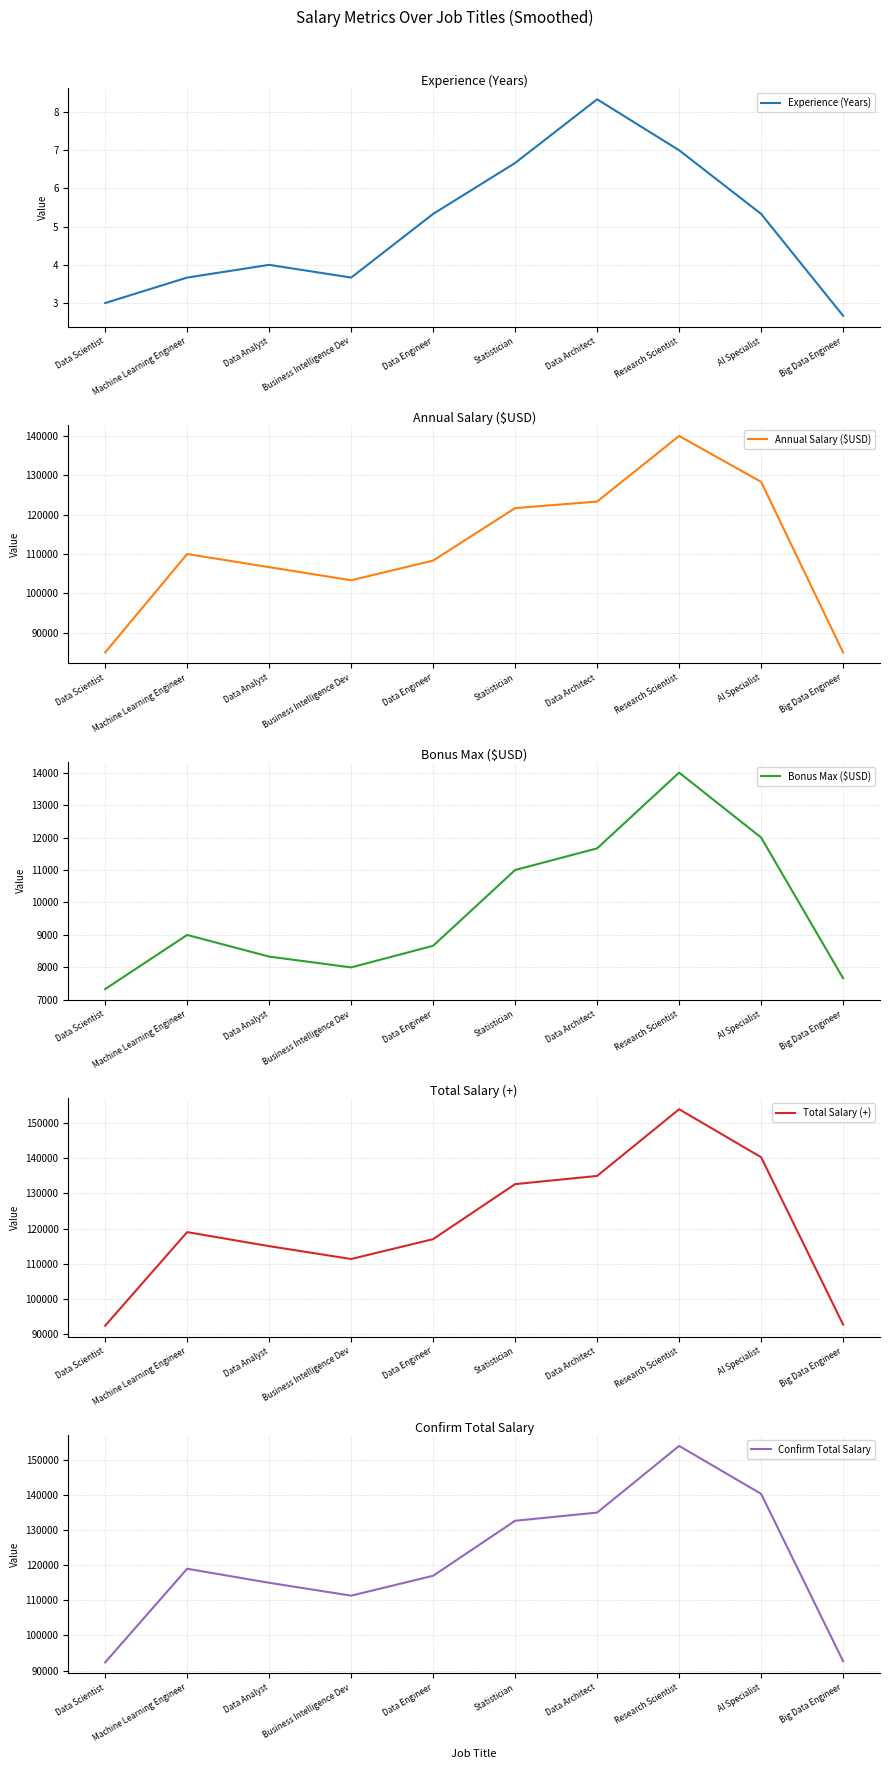

What is the value of the Total Salary (+) point at the 5th from the left?

117000.0